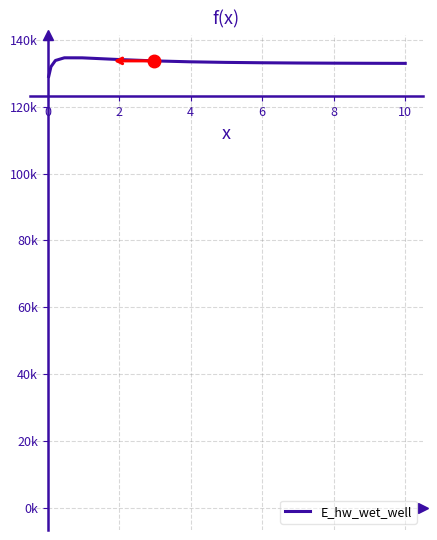

Is this an area chart (filled region under the line)?

No